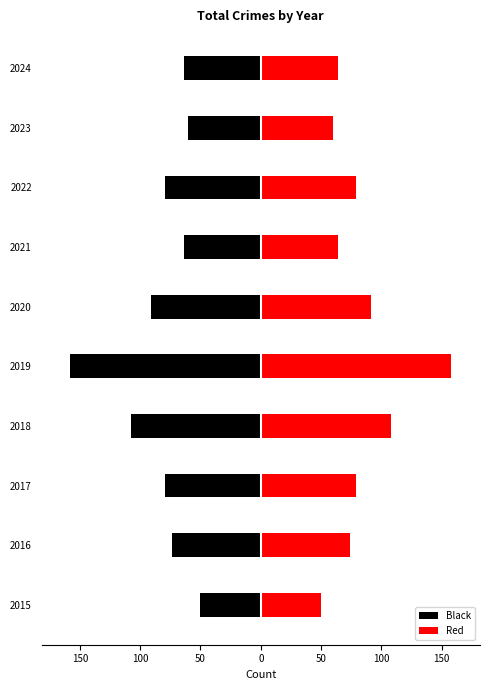

What is the lowest value of the Black series?

-158